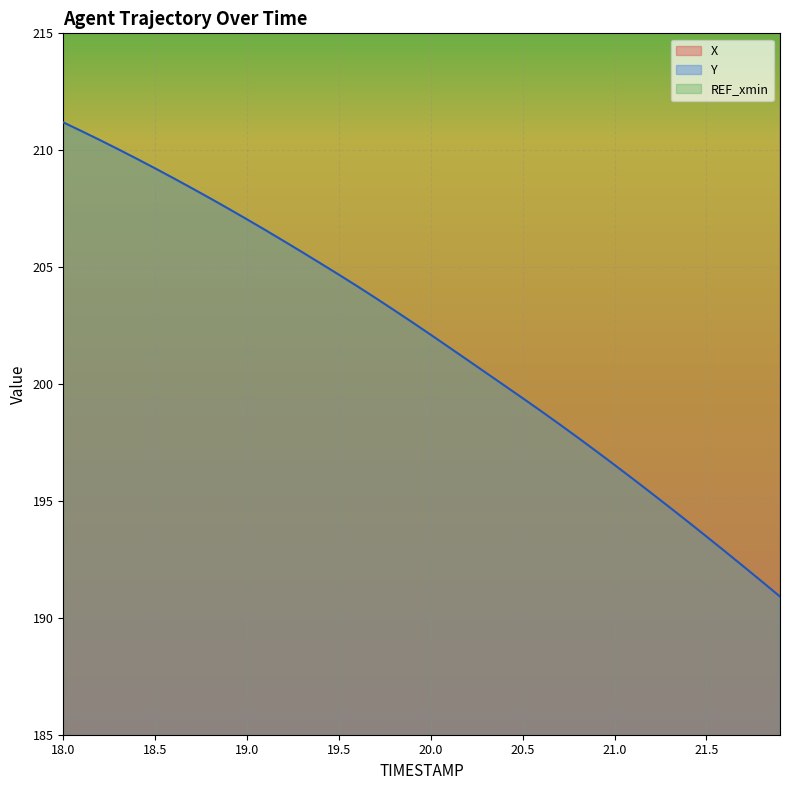

Is the value of X at 18.8 greater than the value of Y at 20.9?

Yes